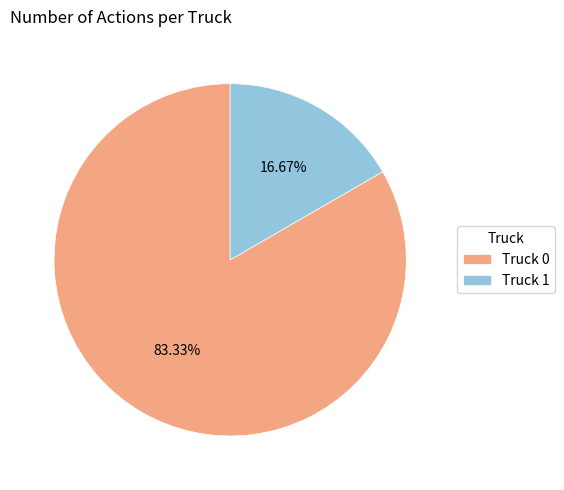

To the nearest percent, what is the difference between the largest and smallest slice percentages?

67%